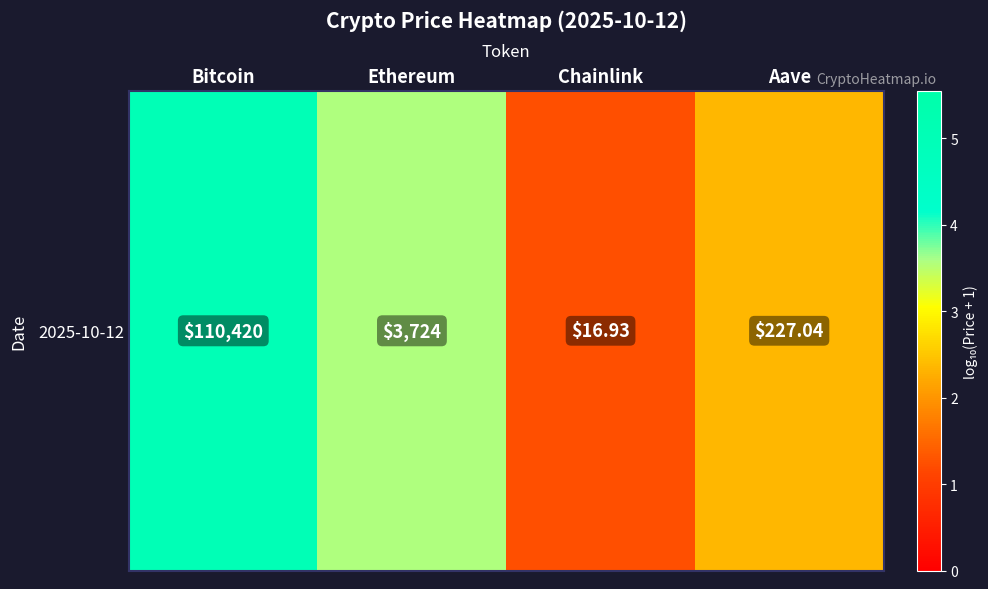

At which category does the chart reach its minimum across all series?

Chainlink